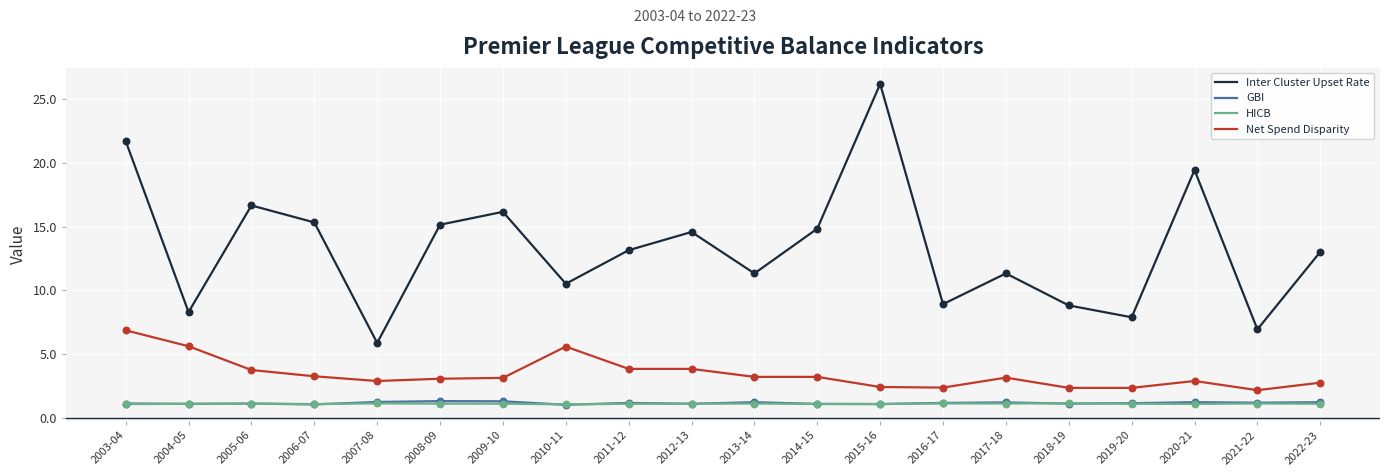

What is the difference between the highest and lowest values at 2006-07?

14.3